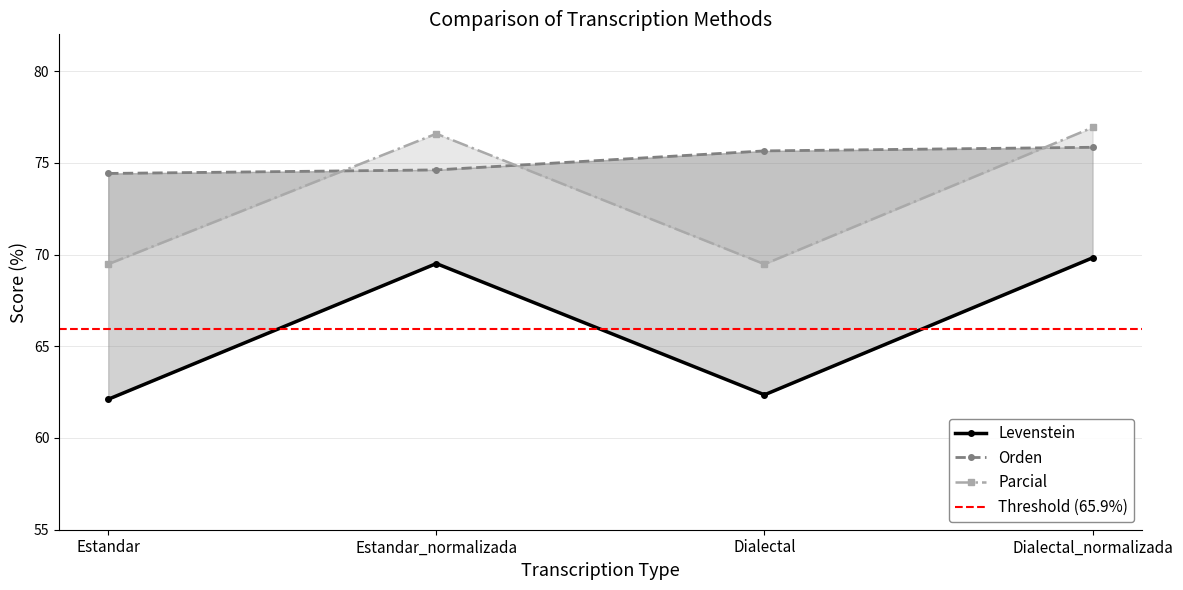

At which label does Levenstein reach its peak?

Dialectal_normalizada